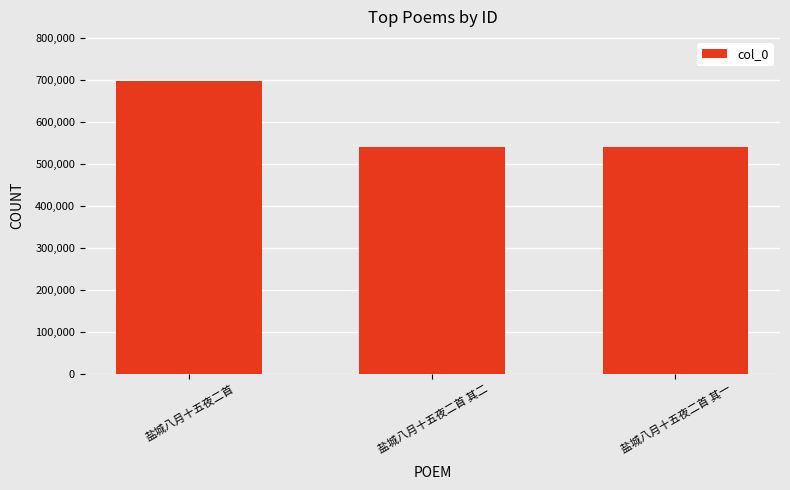

The value at 盐城八月十五夜二首 is 299604. True or false?

False